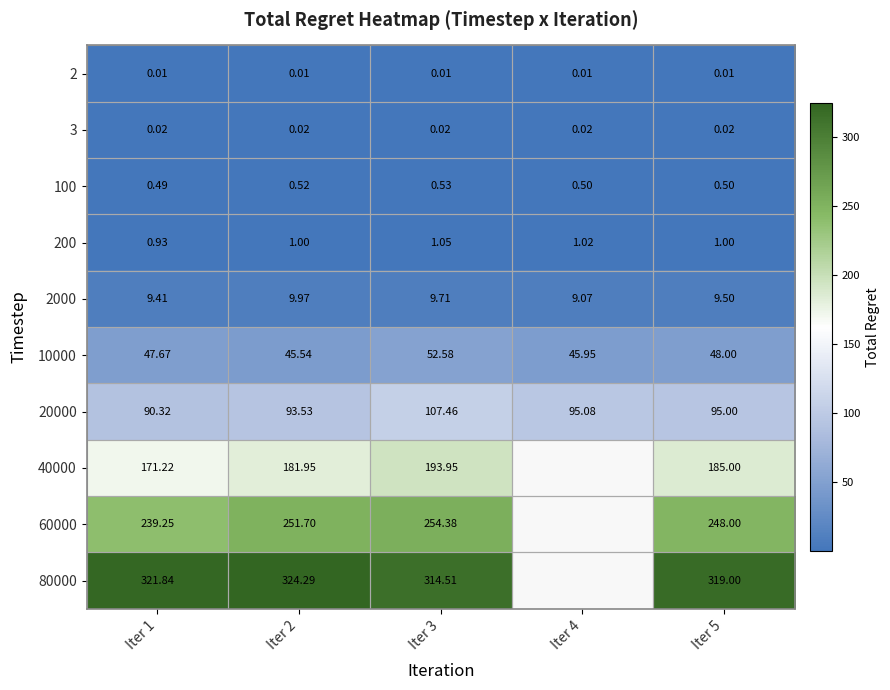

Is the value of 200 at Iter 5 greater than the value of 80000 at Iter 1?

No